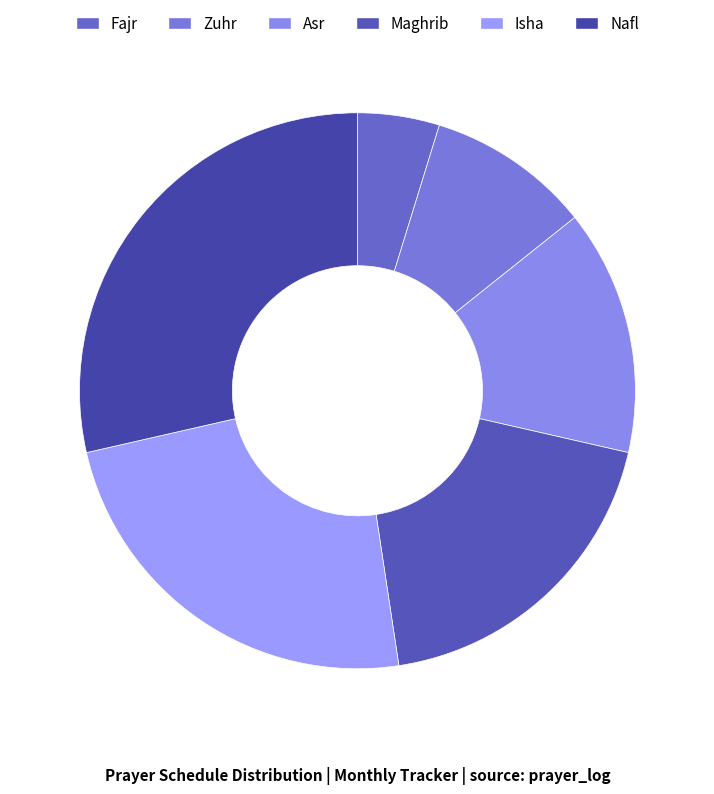

Is there a majority slice in this chart?

No